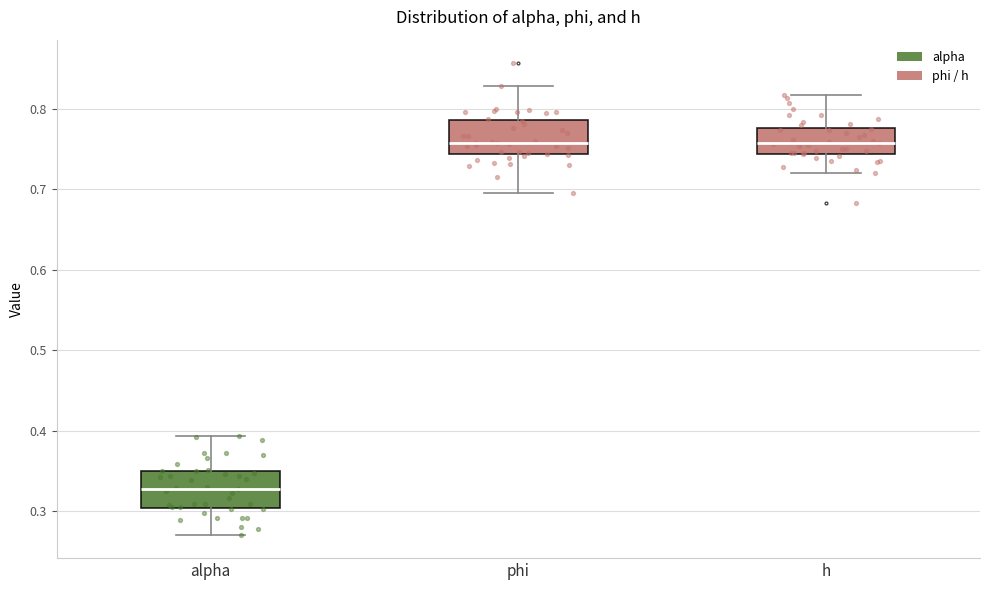

Reading left to right, transcribe this box plot: for each box, give where its median line is, the range the box spans, and where its two whiskers end, as read against the y-axis. The values are not printed on the chart, so give them approximately, as read against the axis.

alpha: median 0.33, box 0.30 to 0.35, whiskers 0.27 to 0.39
phi: median 0.76, box 0.74 to 0.79, whiskers 0.70 to 0.83
h: median 0.76, box 0.74 to 0.78, whiskers 0.72 to 0.82